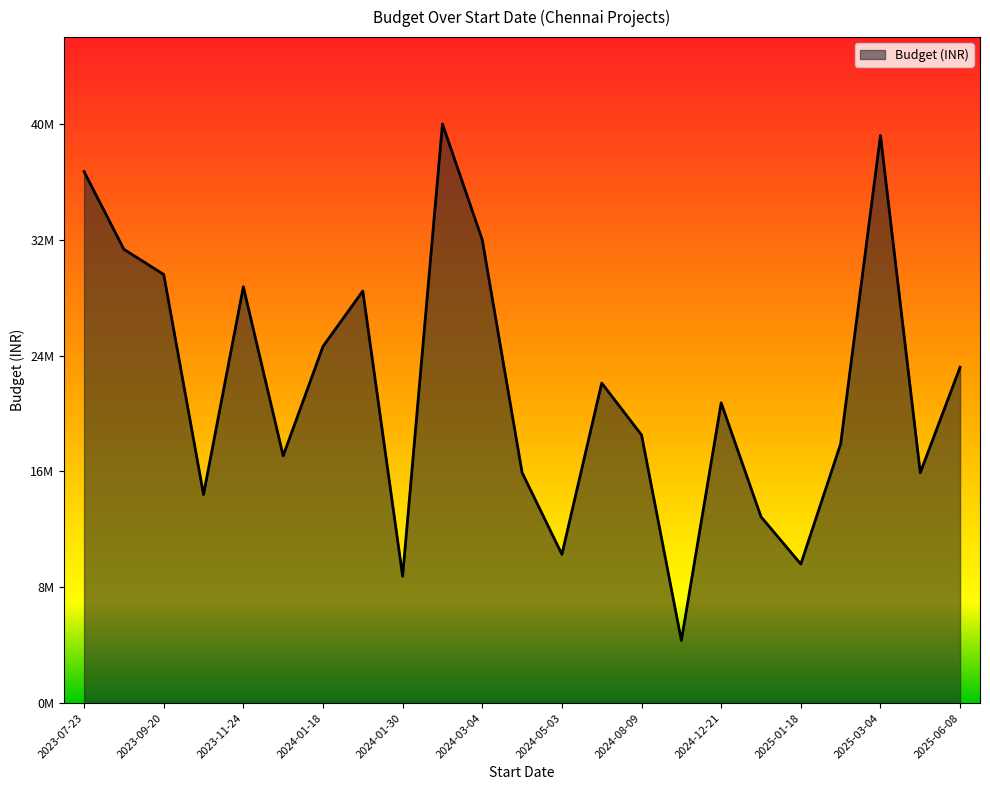

Does the chart display data point markers on the line(s)?

No